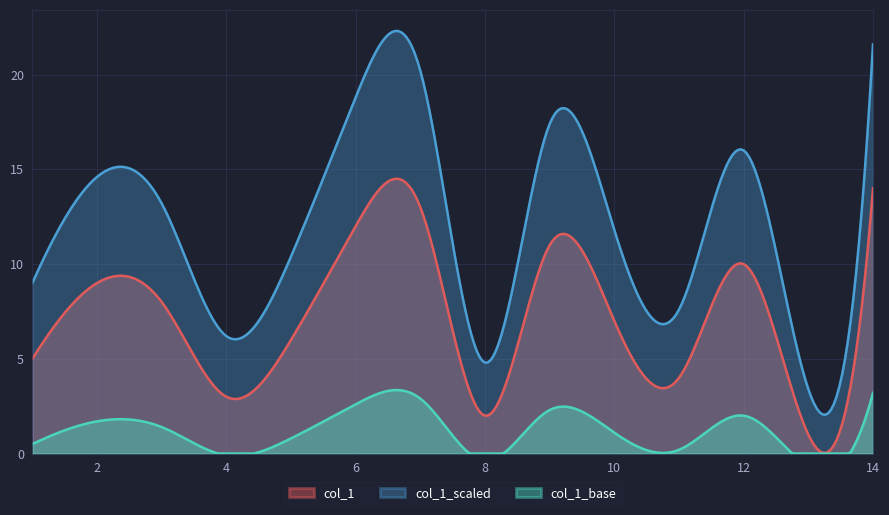

Rank the series by their average value, from lowest to highest.

col_1_base, col_1, col_1_scaled